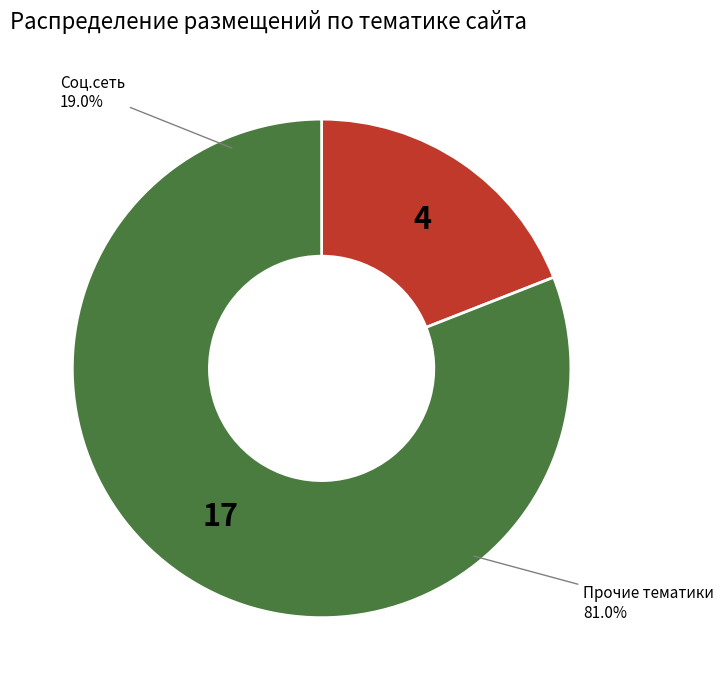

Is it true that PROGRAMMATIC Сеть is 21% of the pie?

False